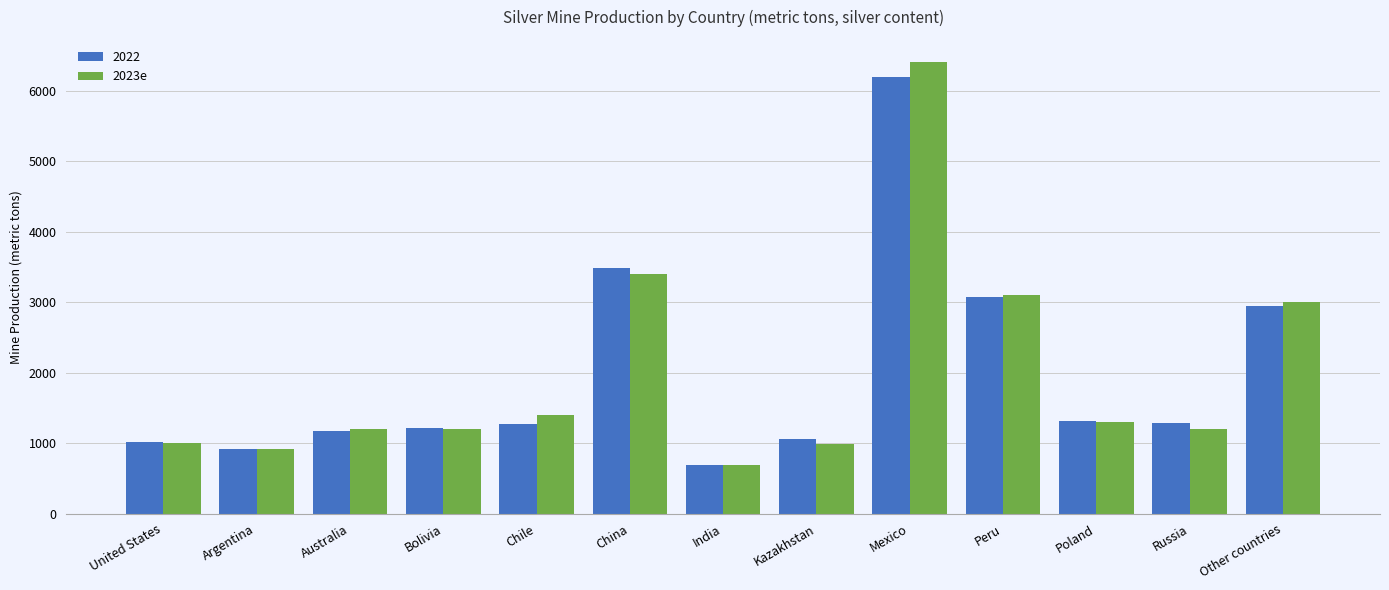

What is the average value of the 2022 series?

1970